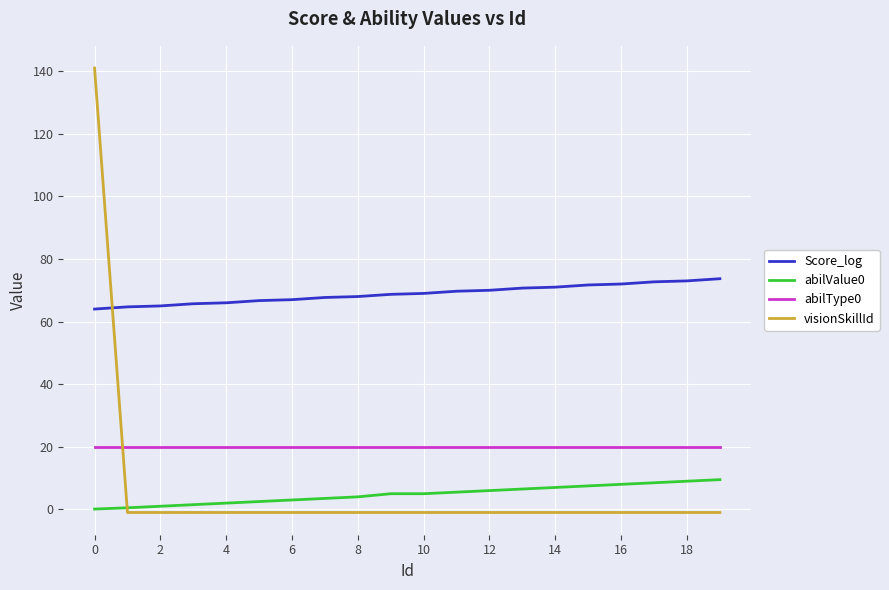

True or false: abilType0 and Score_log intersect in this chart.

False